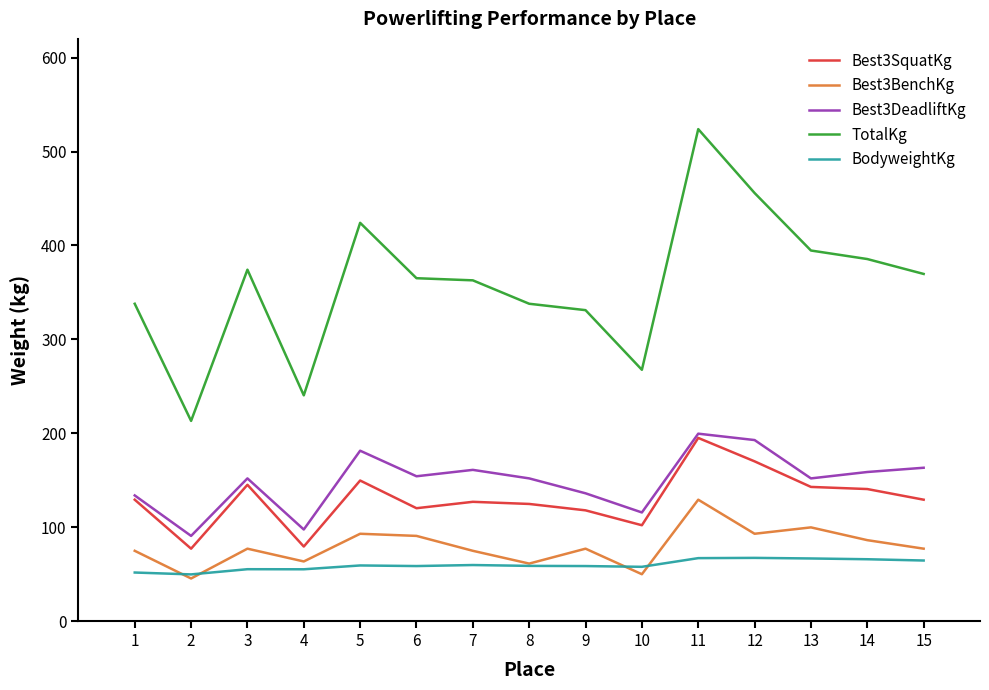

What is the difference between the maximum and second lowest values in the TotalKg series?

283.5